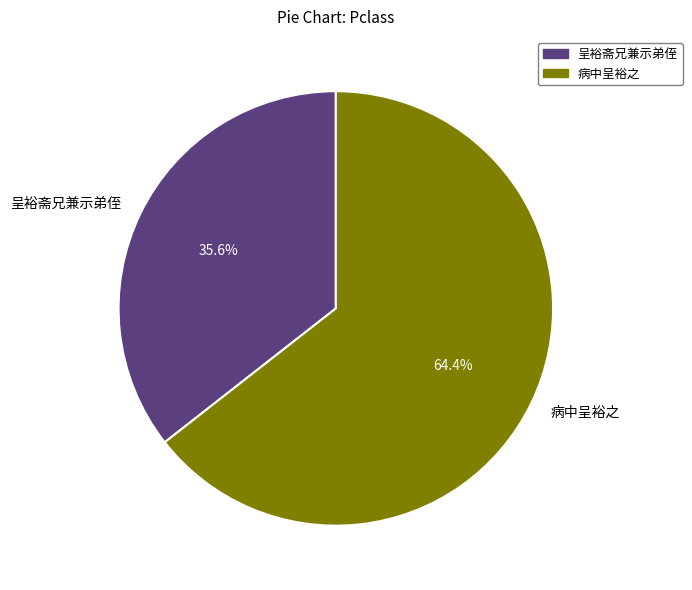

To the nearest percent, what percentage of the pie is 病中呈裕之?

64%